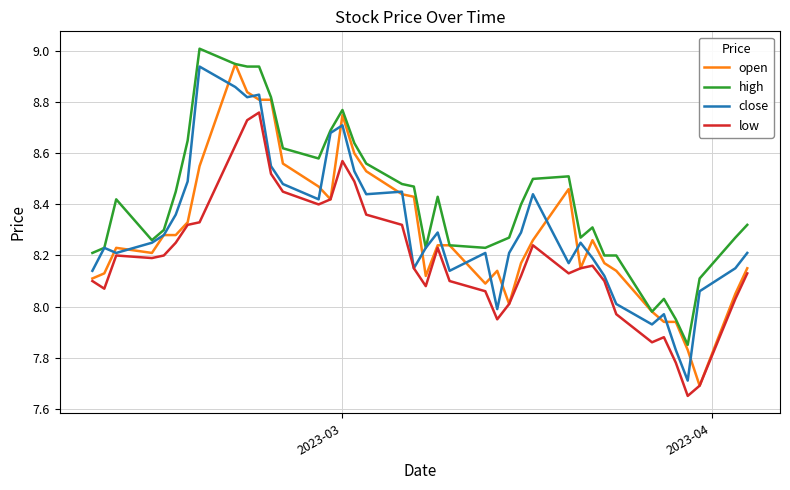

True or false: high and low cross at least once.

False